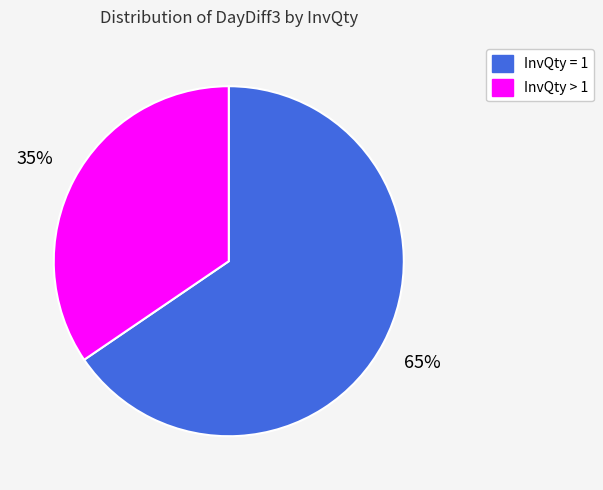

To the nearest percent, what is the average slice percentage?

50%